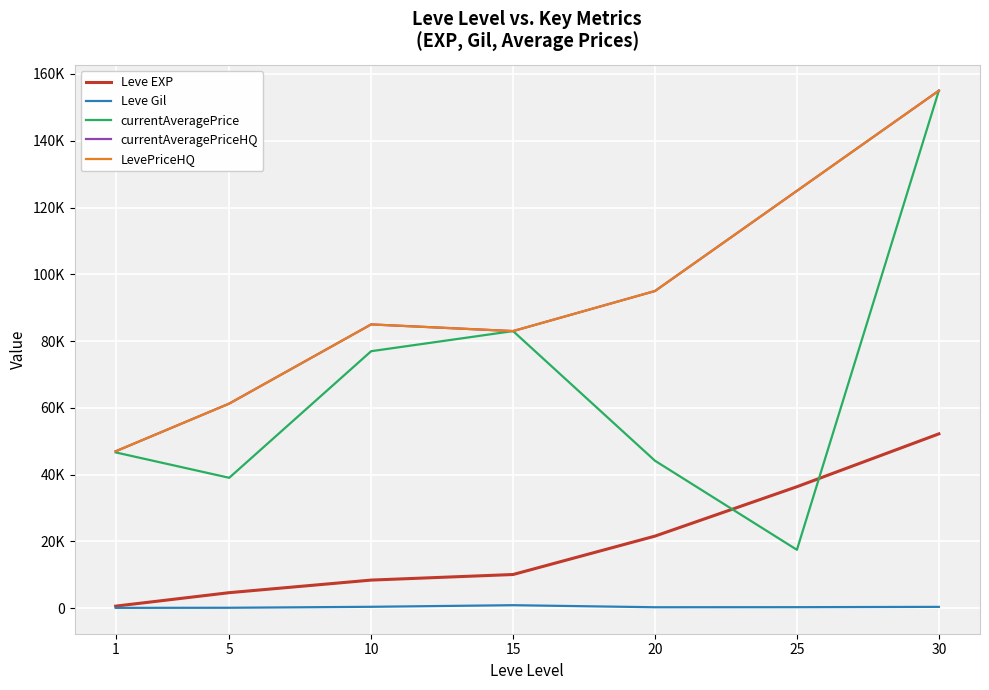

Does the chart have visible grid lines?

Yes